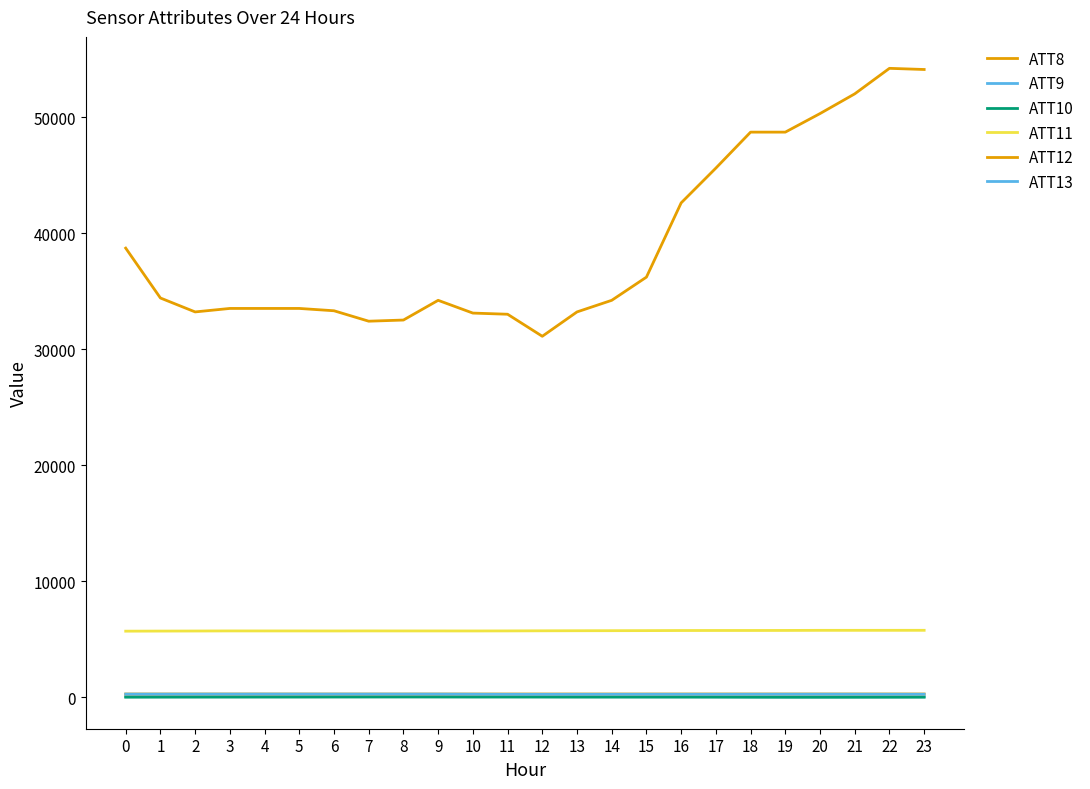

Does the chart display data point markers on the line(s)?

No